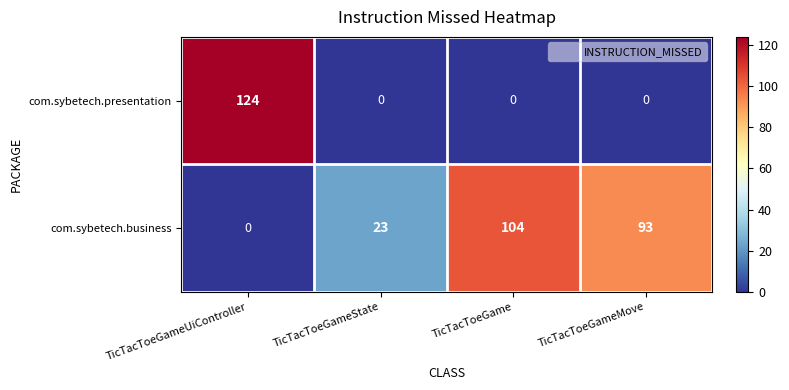

What is the spread (max minus min) of values at TicTacToeGameState?

23